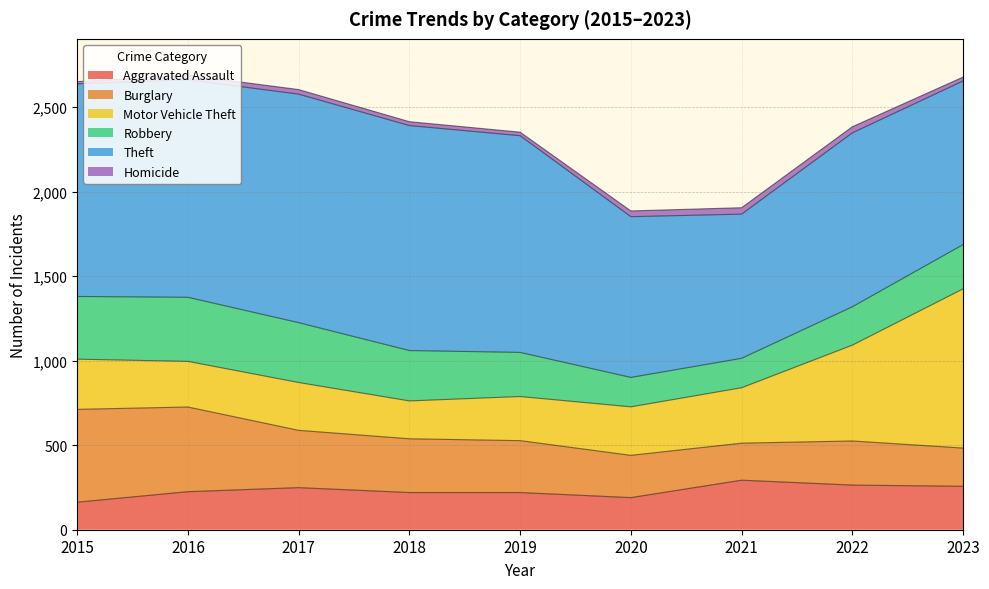

What is the value of the Homicide point at the 6th from the left?

34